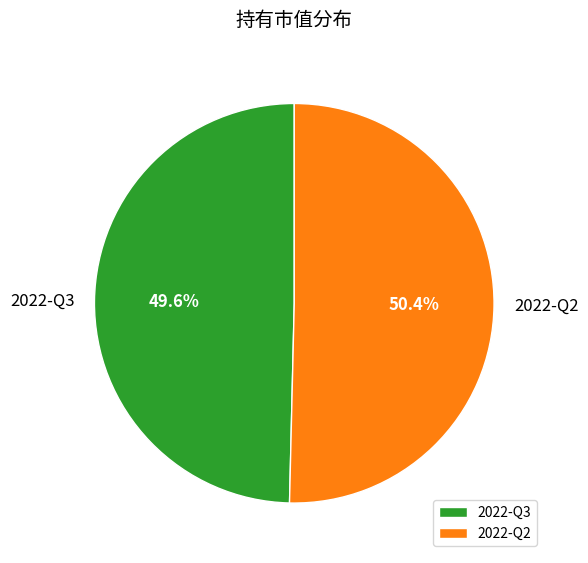

What is the largest slice in the pie chart?

2022-Q2